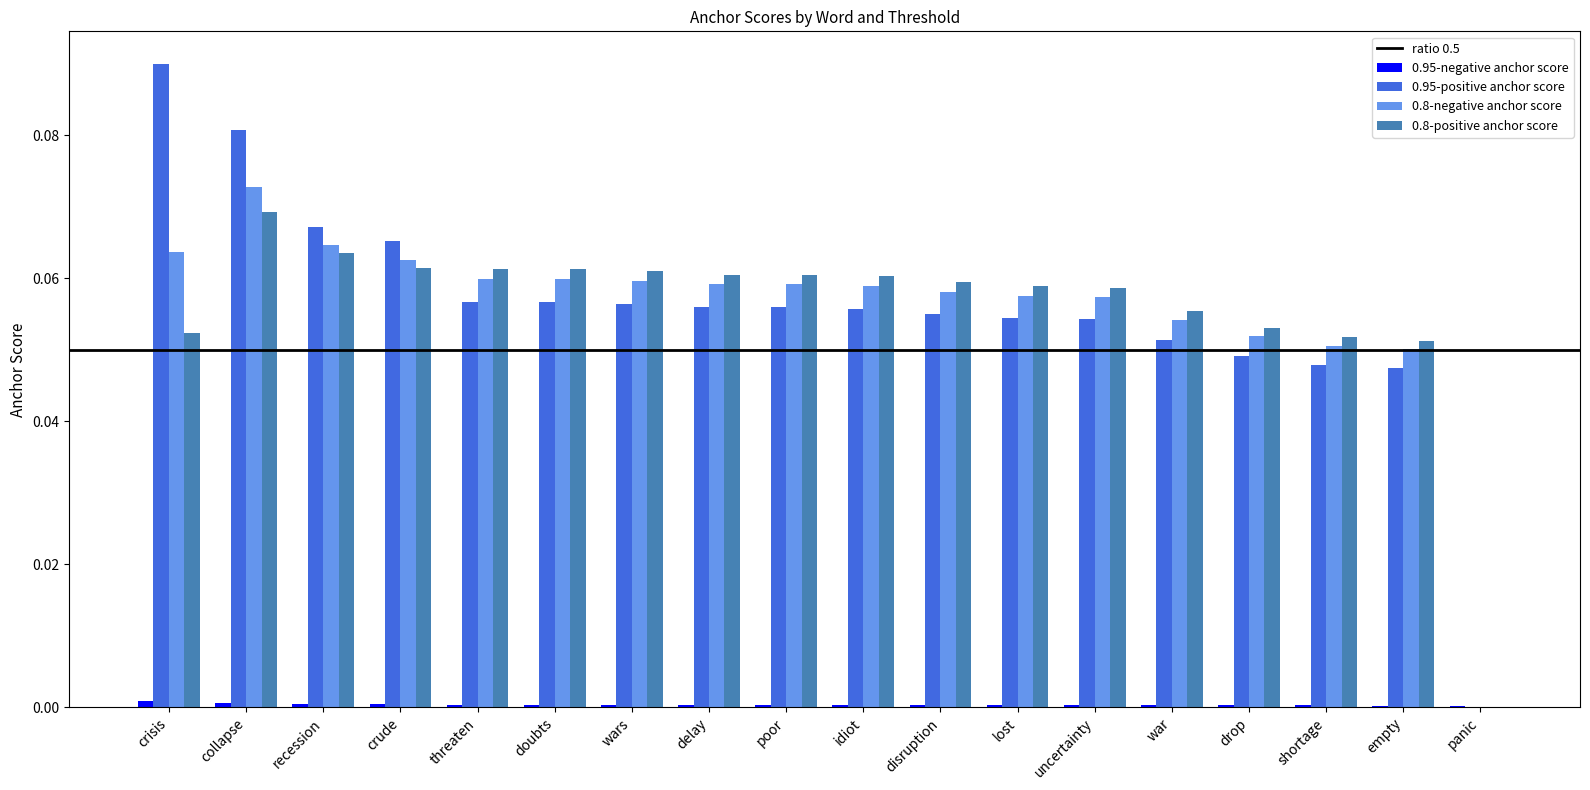

The 0.8-positive anchor score series shows 0.0 at wars. True or false?

False